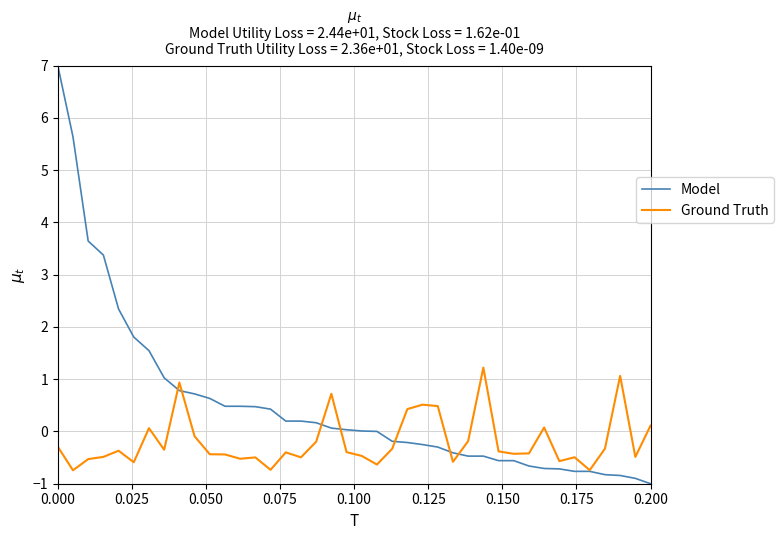

Which series has the largest range (max minus min)?

Model